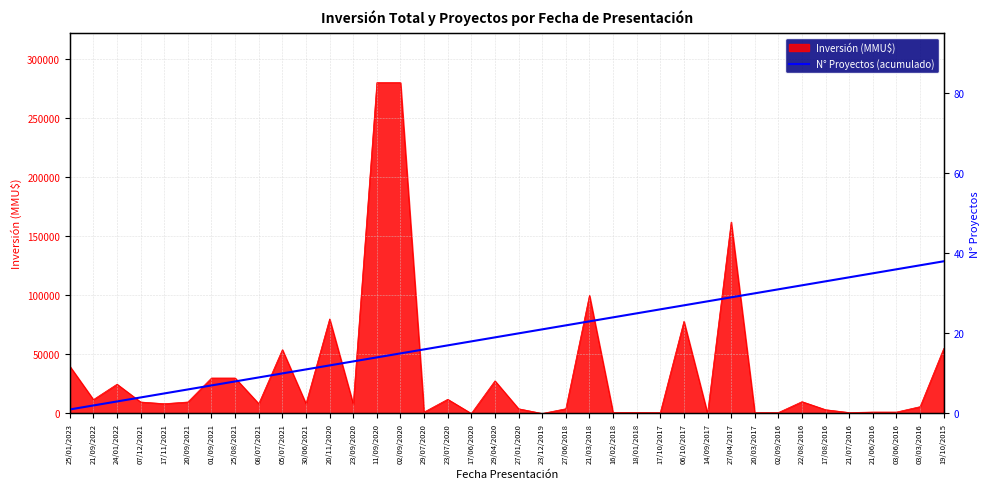

At which label does the data first exceed 20?

23/12/2019